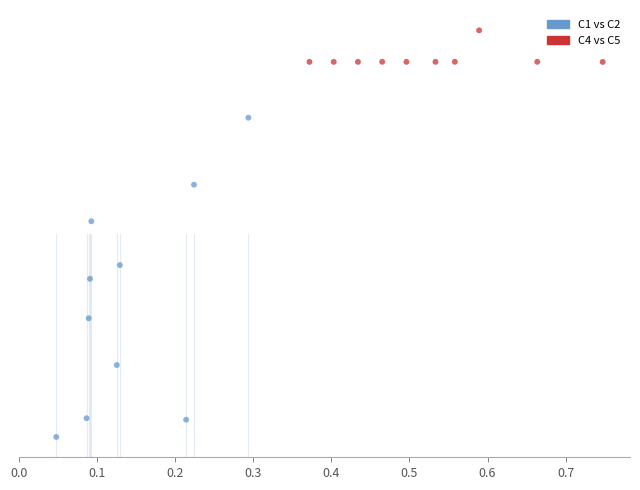

What are all the series names shown in the legend?

C1 vs C2, C4 vs C5